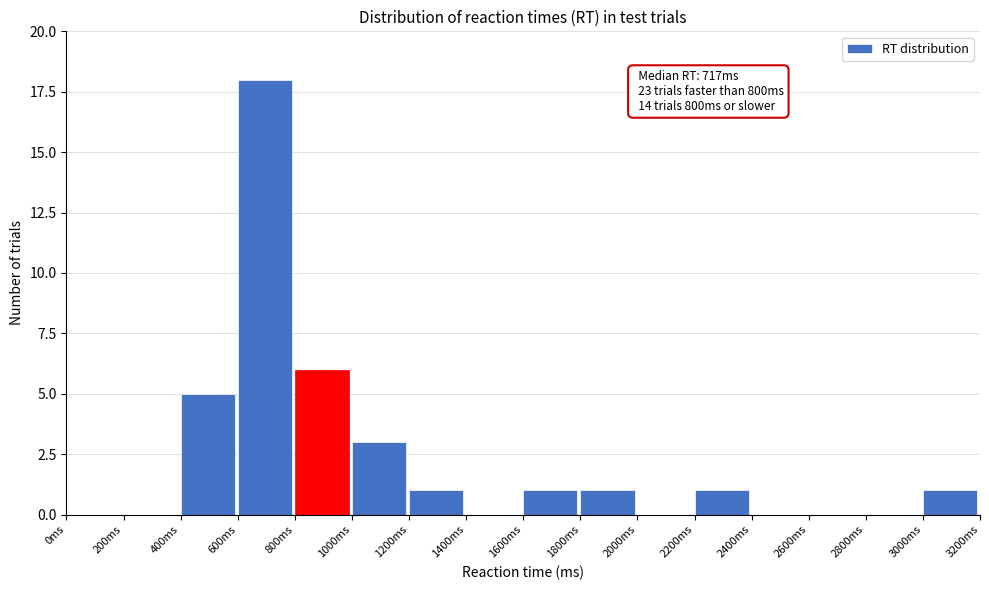

Which range on the x-axis has the tallest bar?

600 to 800